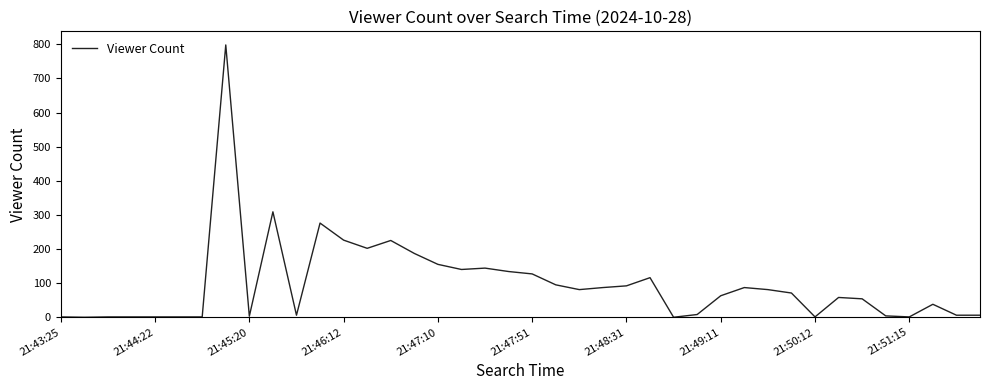

What is the maximum value shown in the chart?

798